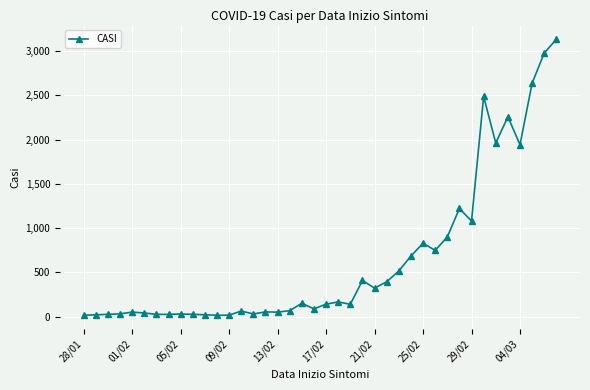

True or false: the data has more than 1 interior local peaks.

True